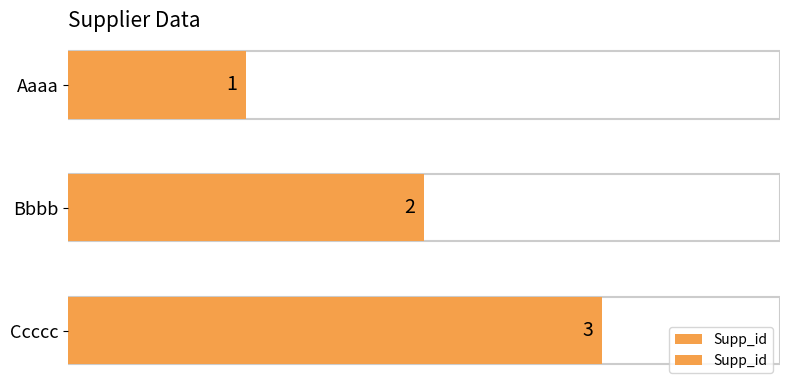

Reading left to right, transcribe all the data shown in this chart.

1	2	3